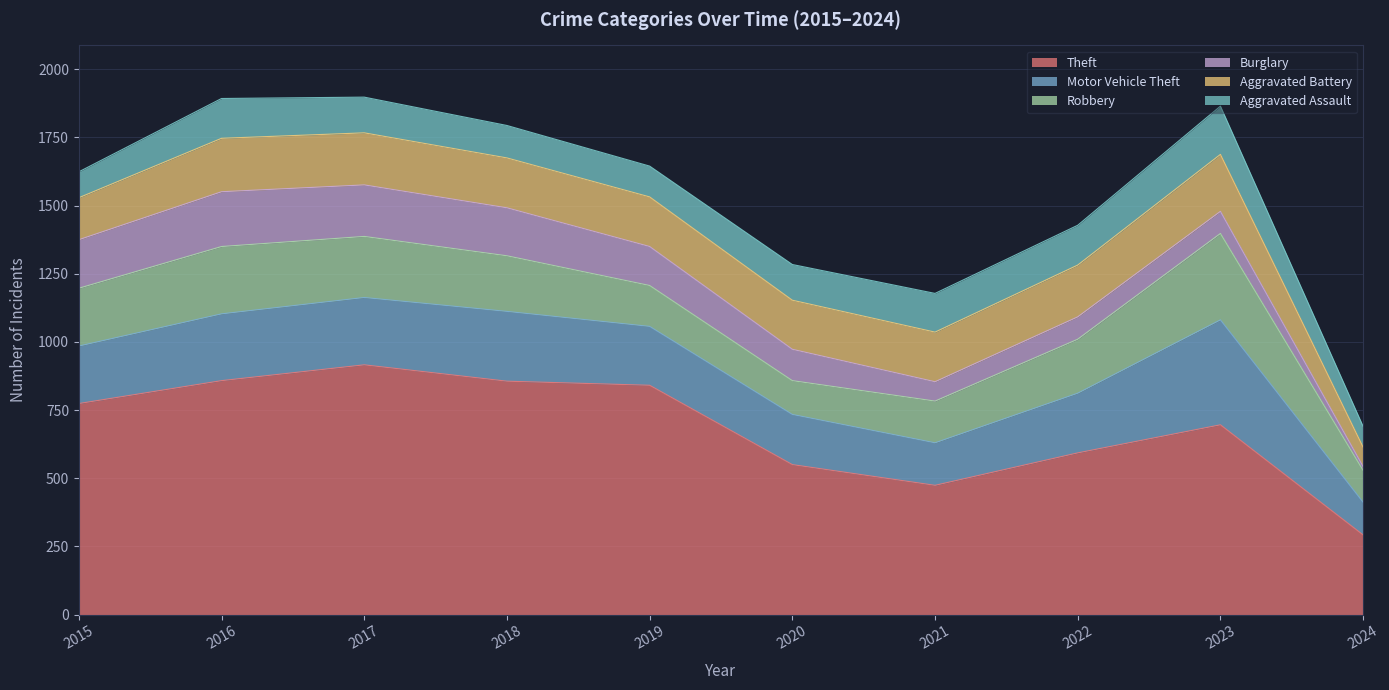

What is the average value of the Aggravated Assault series?

128